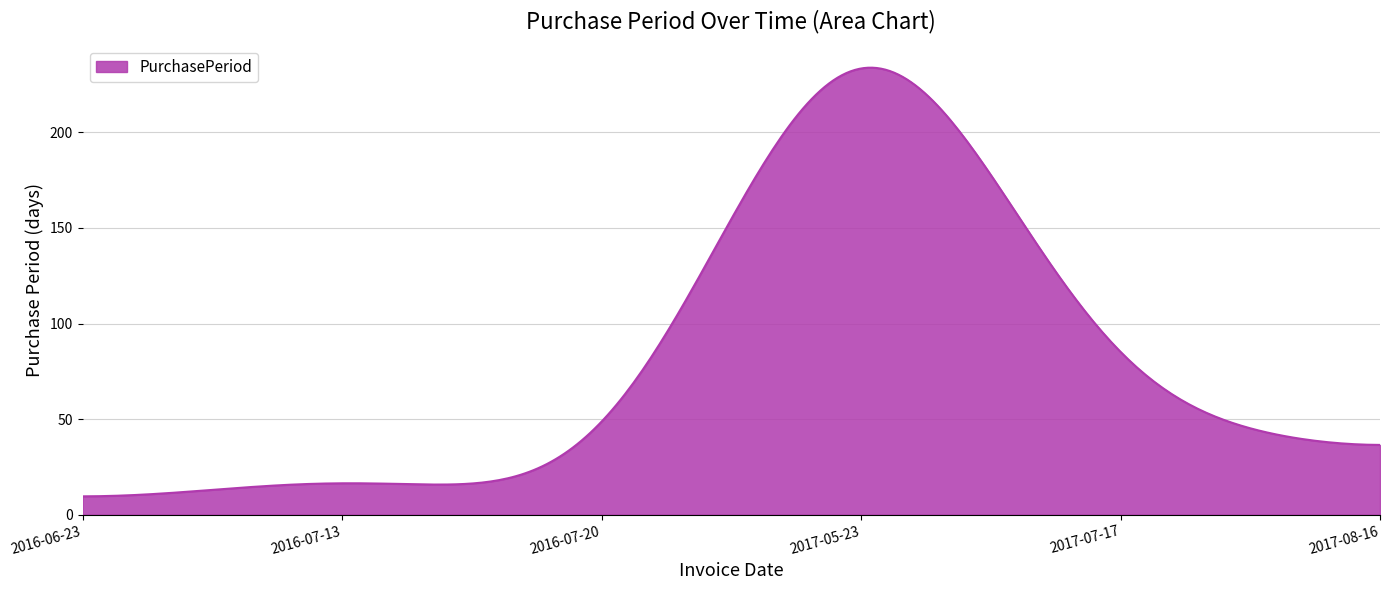

What is the smallest value displayed?

9.6